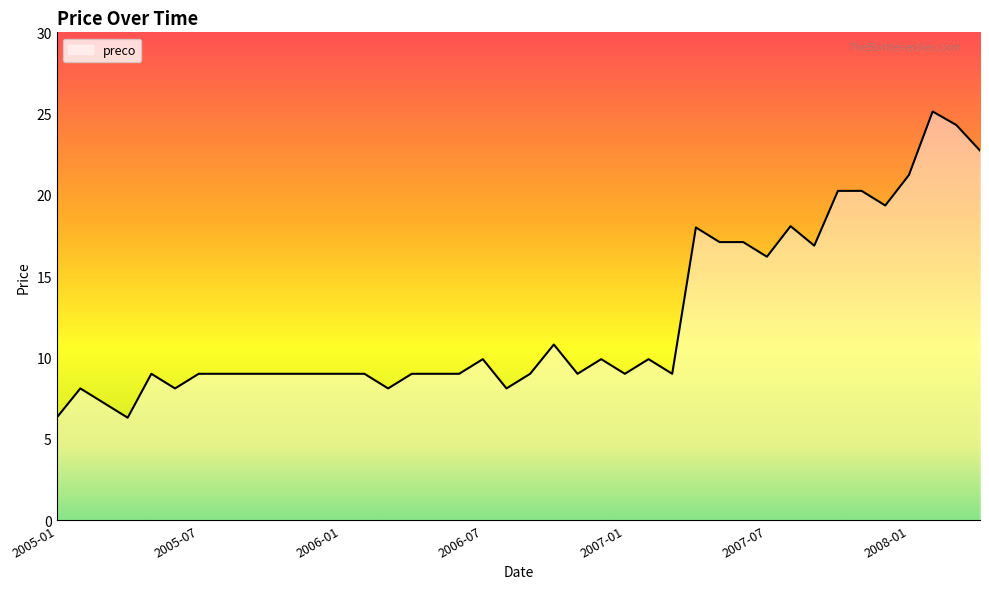

What is the difference between the maximum and minimum values?

18.8